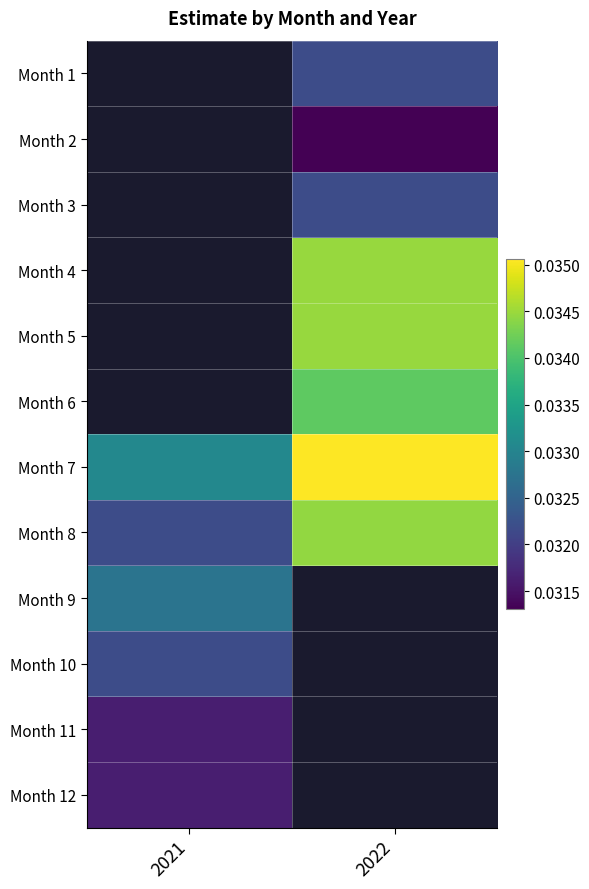

Which series has the widest spread of values?

Month 8